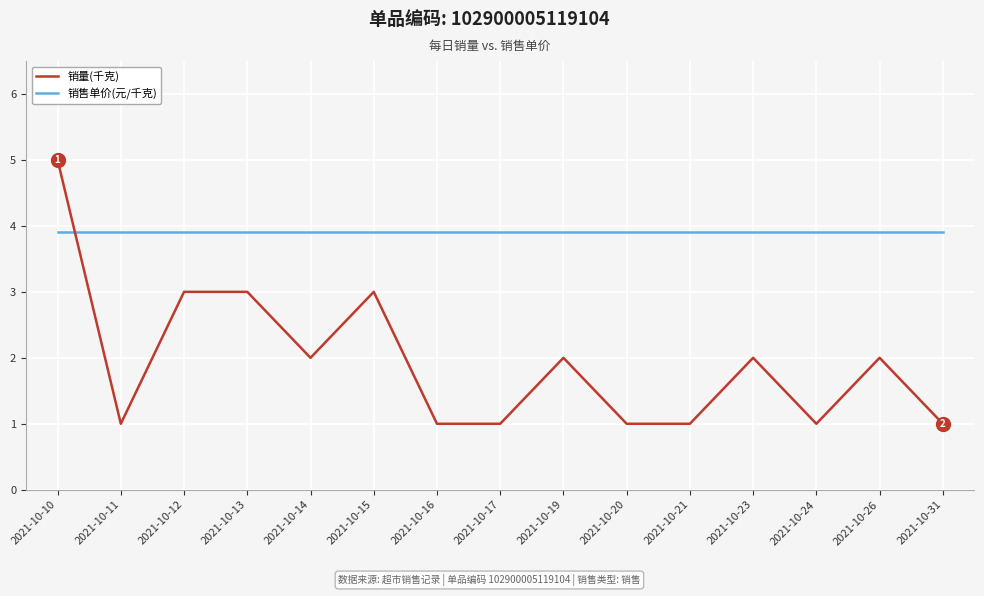

Is this an area chart (filled region under the line)?

No